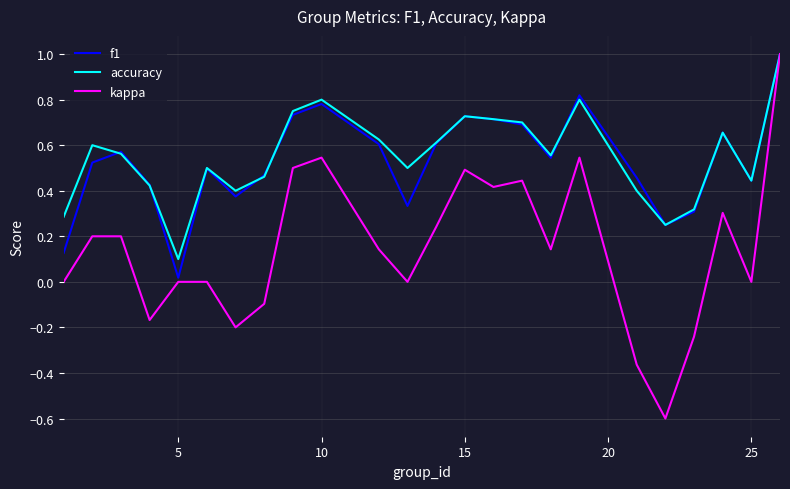

What is the maximum value shown in the chart?

1.0